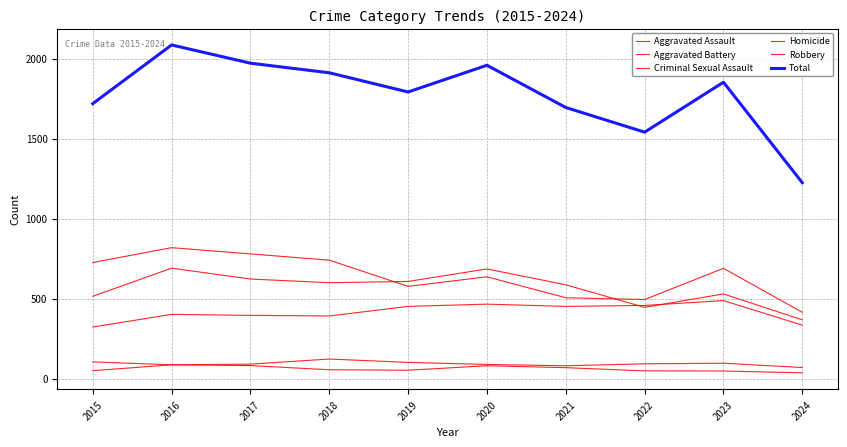

True or false: Aggravated Battery and Criminal Sexual Assault intersect in this chart.

False